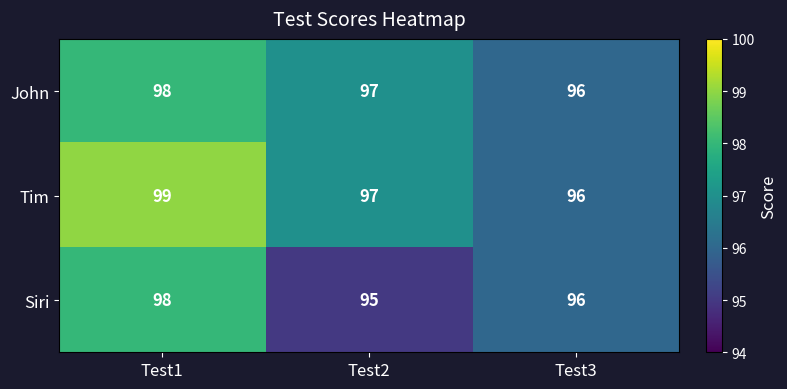

How many Siri values are between 95 and 98?

3